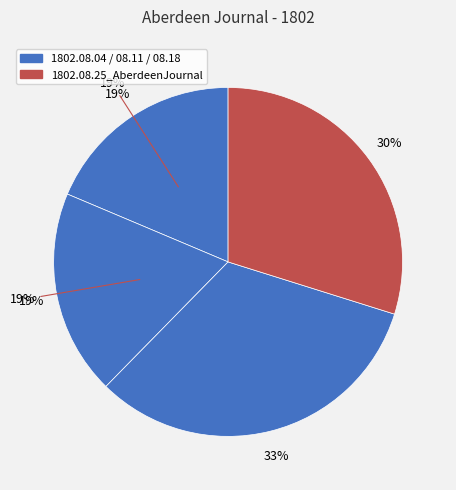

The 1802.08.11_AberdeenJournal slice represents 19% of the pie. True or false?

True